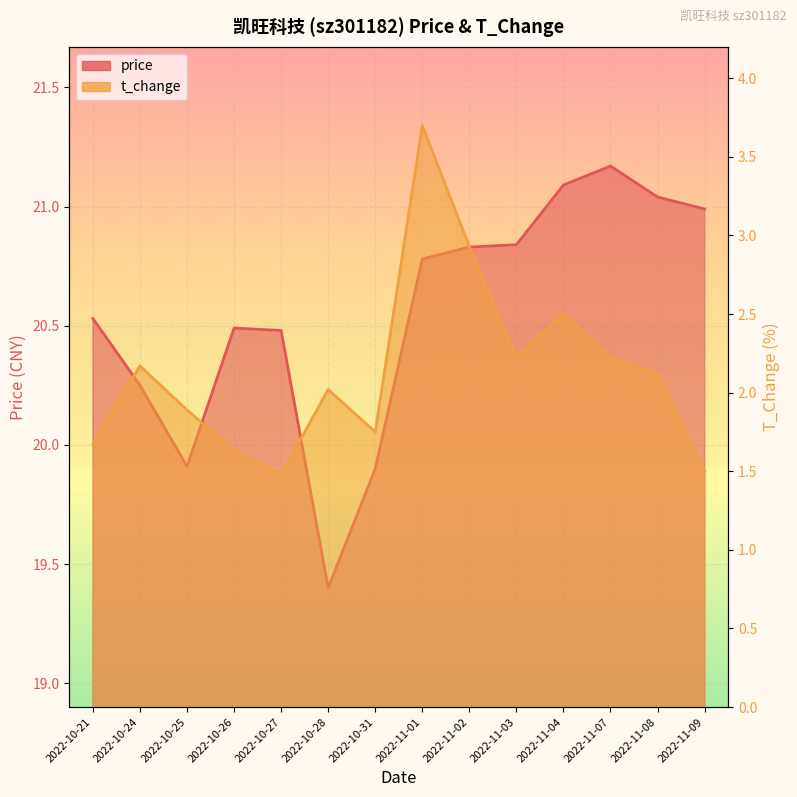

Which series has the largest total across all categories?

price